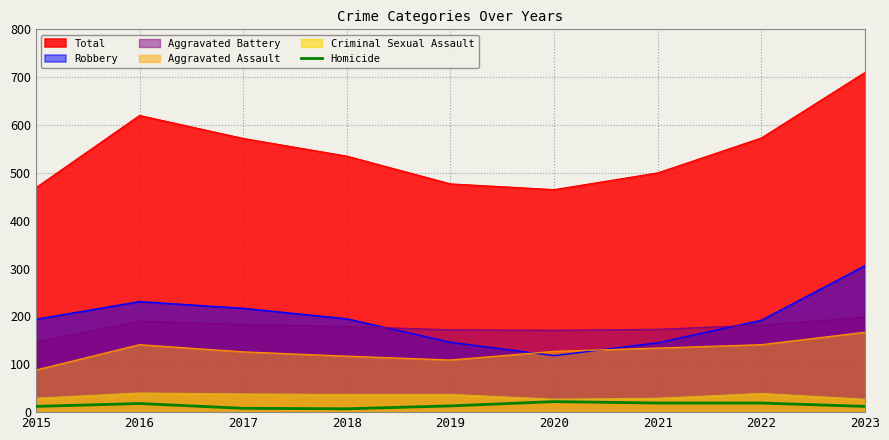

Which series has the widest spread of values?

Total